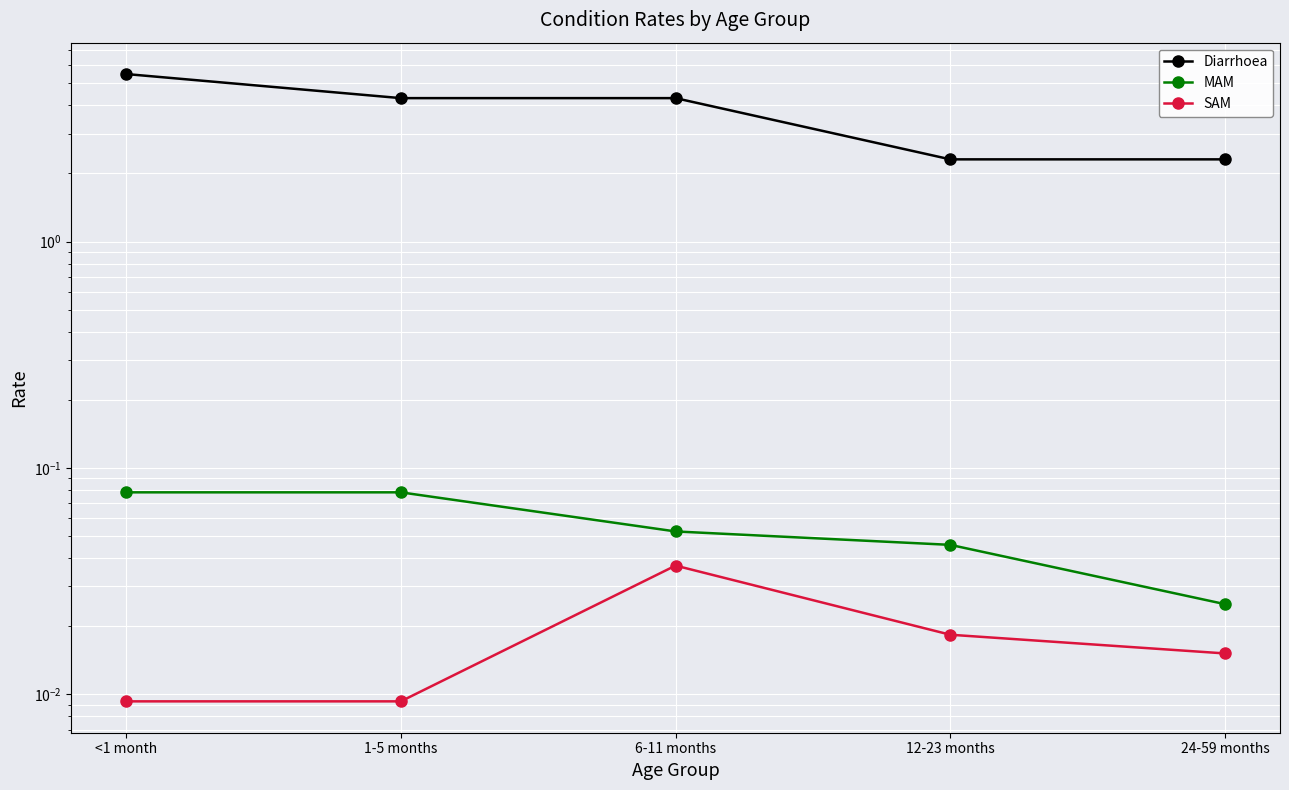

True or false: Diarrhoea and SAM cross at least once.

False